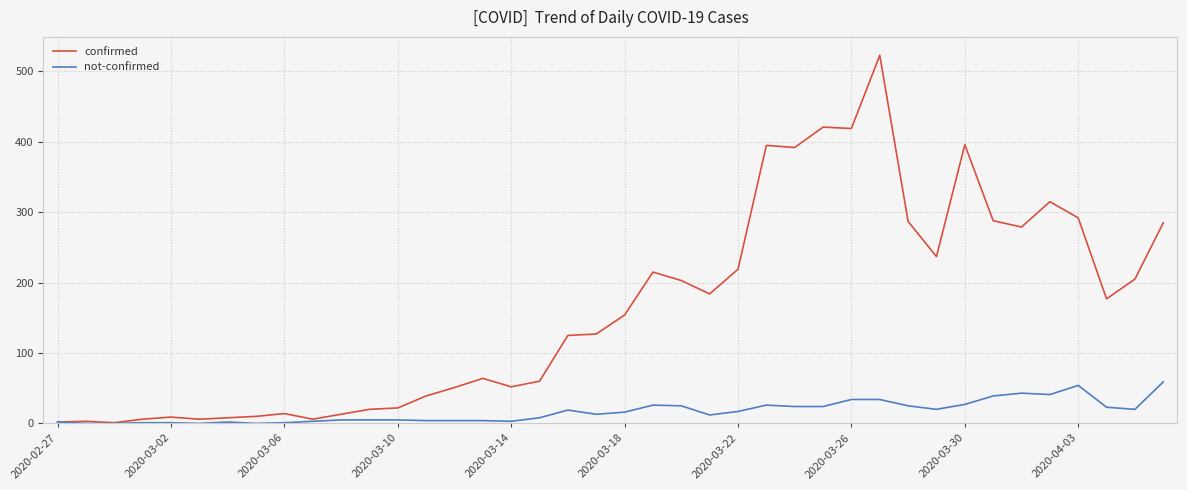

Which series has the largest total across all categories?

confirmed